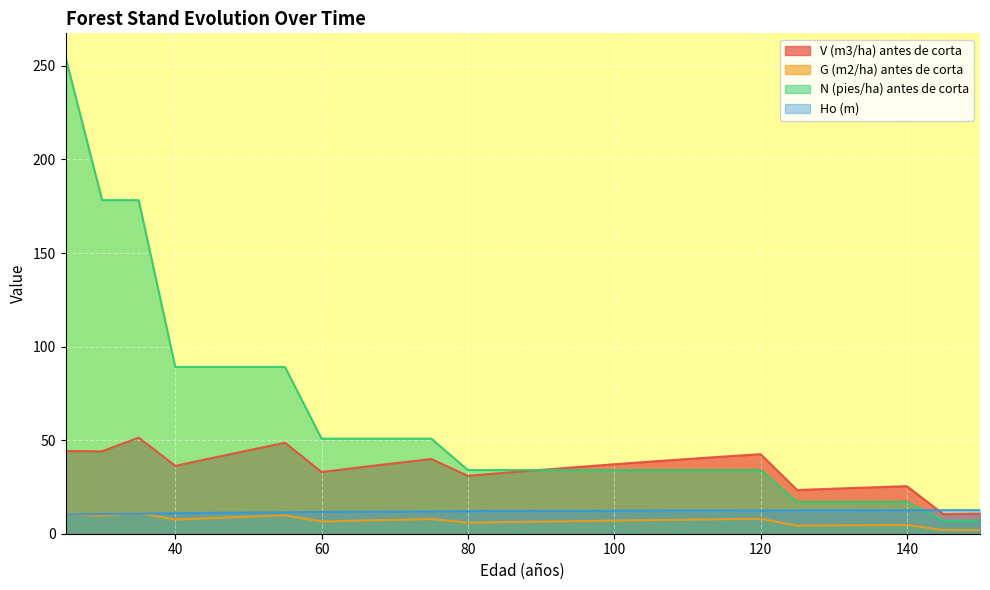

Where do V (m3/ha) antes de corta and Ho (m) first cross each other?

140 and 145